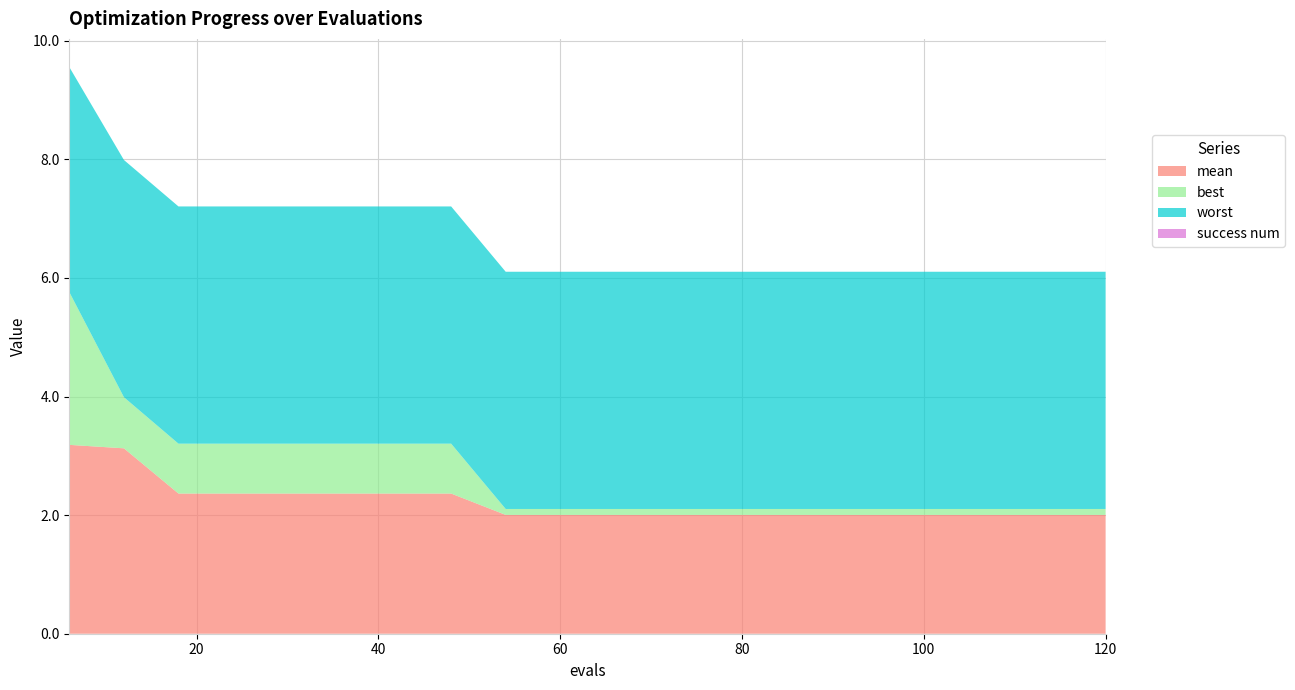

Reading left to right, extract all data points from this chart.

mean: 6=3.2	12=3.1	18=2.4	24=2.4	30=2.4	36=2.4	42=2.4	48=2.4	54=2.0	60=2.0	66=2.0	72=2.0	78=2.0	84=2.0	90=2.0	96=2.0	102=2.0	108=2.0	114=2.0	120=2.0
best: 6=2.6	12=0.9	18=0.8	24=0.8	30=0.8	36=0.8	42=0.8	48=0.8	54=0.1	60=0.1	66=0.1	72=0.1	78=0.1	84=0.1	90=0.1	96=0.1	102=0.1	108=0.1	114=0.1	120=0.1
worst: 6=3.8	12=4.0	18=4.0	24=4.0	30=4.0	36=4.0	42=4.0	48=4.0	54=4.0	60=4.0	66=4.0	72=4.0	78=4.0	84=4.0	90=4.0	96=4.0	102=4.0	108=4.0	114=4.0	120=4.0
success num: 6=0.0	12=0.0	18=0.0	24=0.0	30=0.0	36=0.0	42=0.0	48=0.0	54=0.0	60=0.0	66=0.0	72=0.0	78=0.0	84=0.0	90=0.0	96=0.0	102=0.0	108=0.0	114=0.0	120=0.0